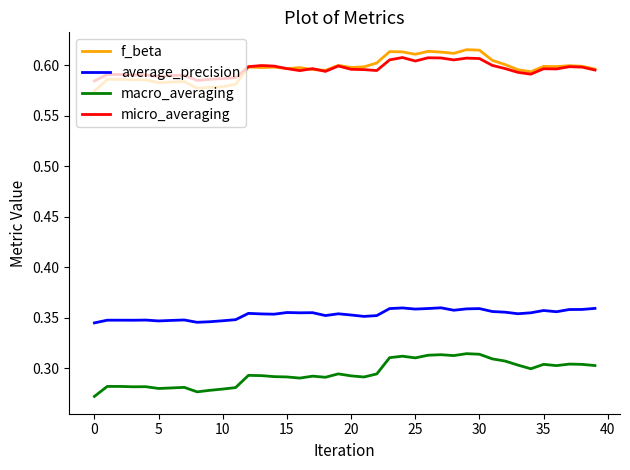

True or false: micro_averaging and macro_averaging cross at least once.

False